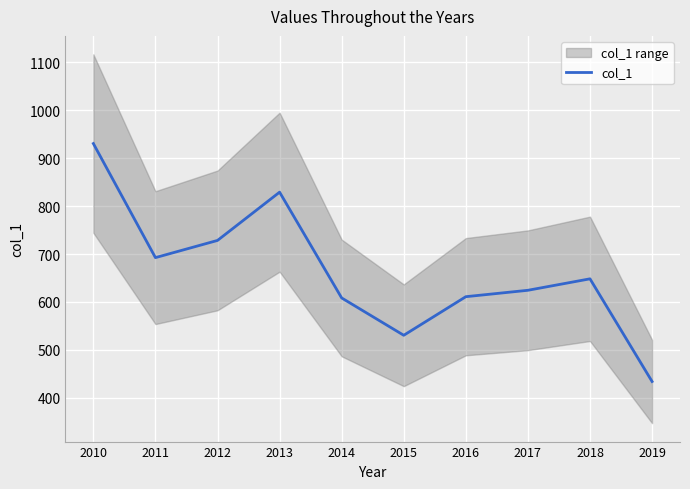

List the labels in order of value, largest first.

2010, 2013, 2012, 2011, 2018, 2017, 2016, 2014, 2015, 2019